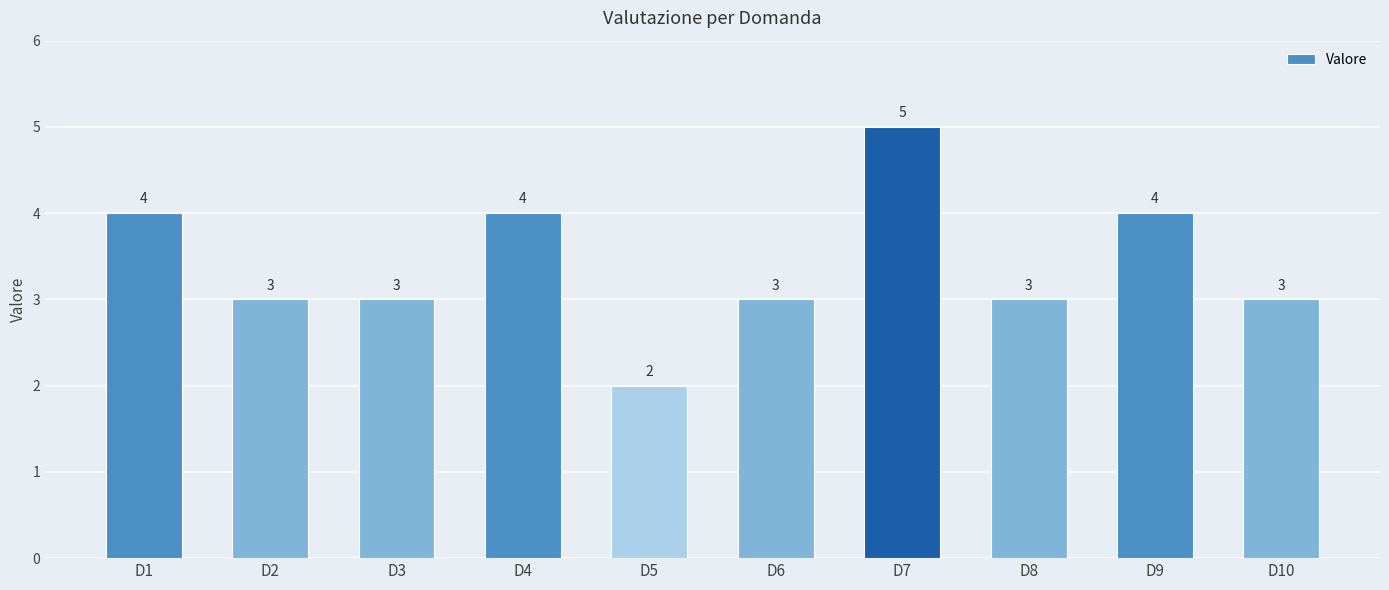

Count the values in the range 3 to 4.

8